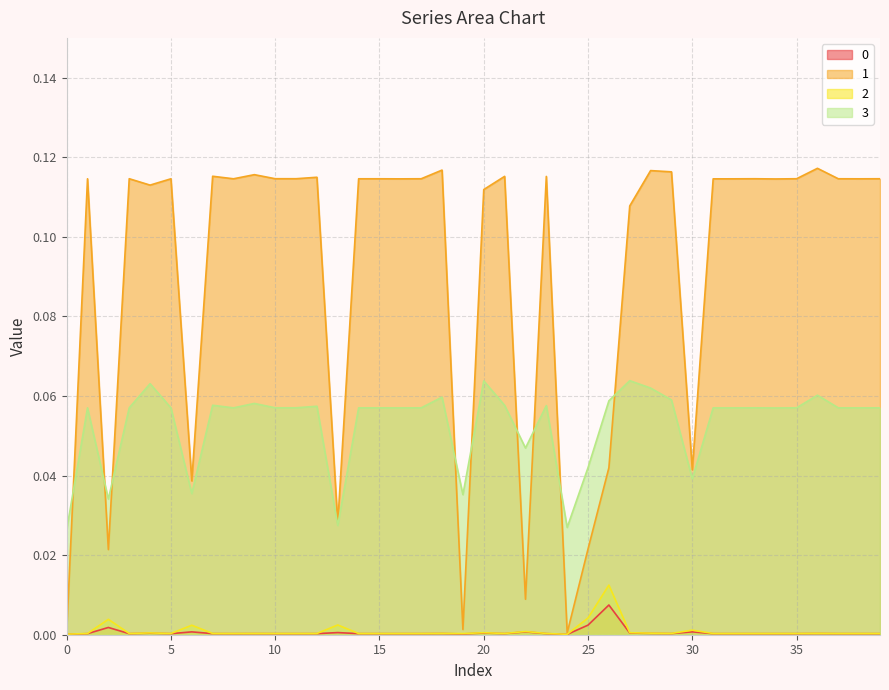

How many categories are shown in the chart?

40